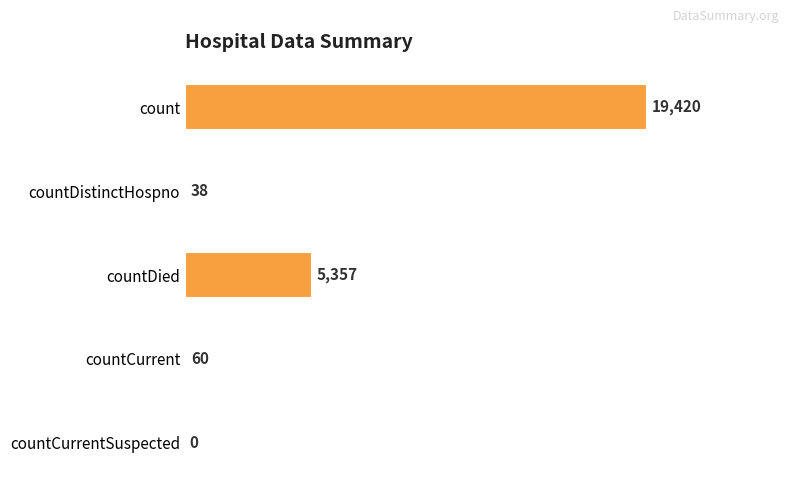

Reading bottom to top, extract all data points from this chart.

countCurrentSuspected=0	countCurrent=60	countDied=5357	countDistinctHospno=38	count=19420